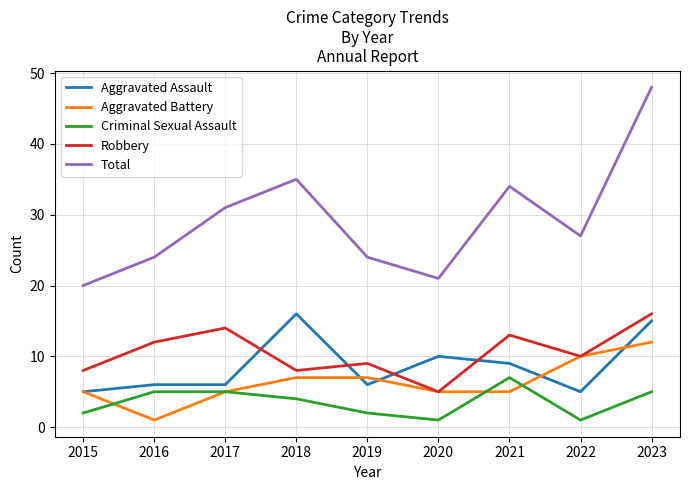

Count the Criminal Sexual Assault values in the range 2 to 5.

6